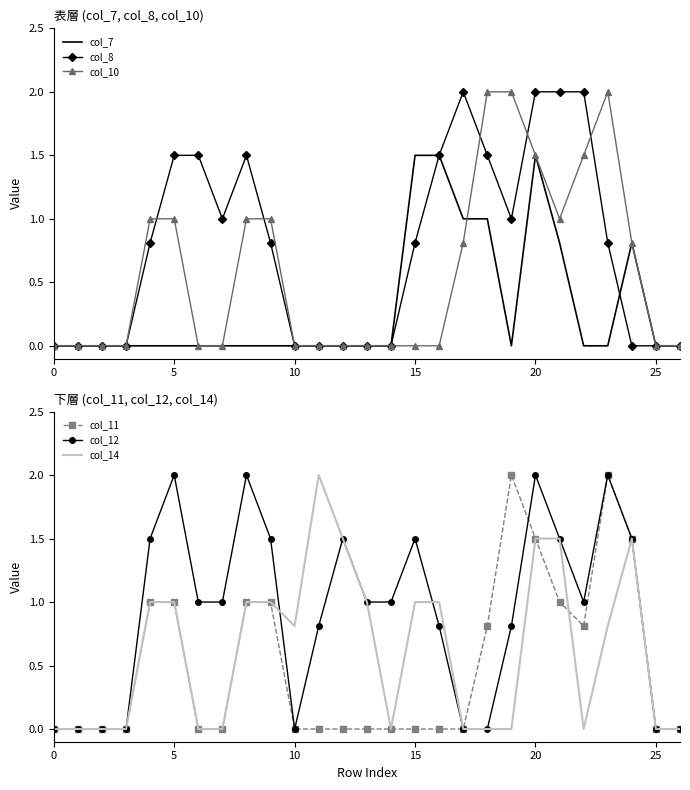

True or false: col_7 has a value of 2.5 at 20.

False